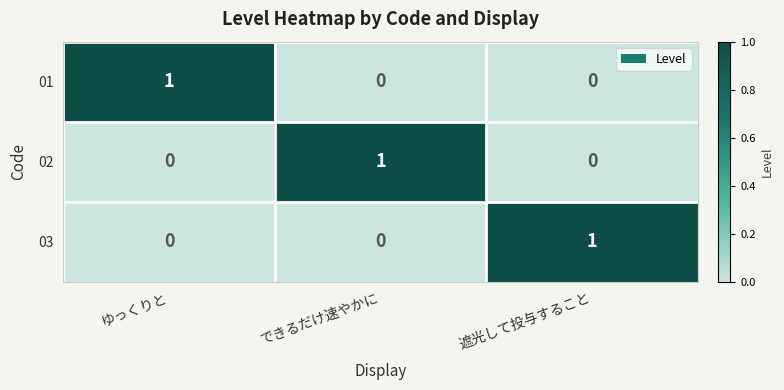

Reading right to left, extract all data points from this chart.

01: 遮光して投与すること=0	できるだけ速やかに=0	ゆっくりと=1
02: 遮光して投与すること=0	できるだけ速やかに=1	ゆっくりと=0
03: 遮光して投与すること=1	できるだけ速やかに=0	ゆっくりと=0